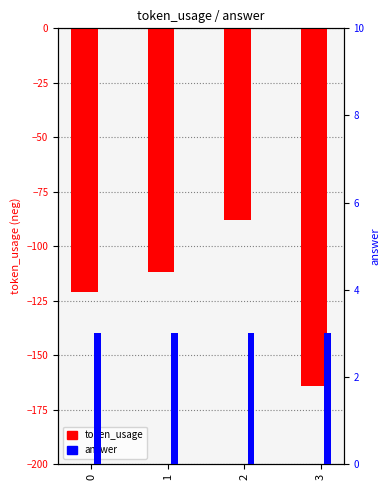

Rank the categories by token_usage value from highest to lowest.

2, 1, 0, 3